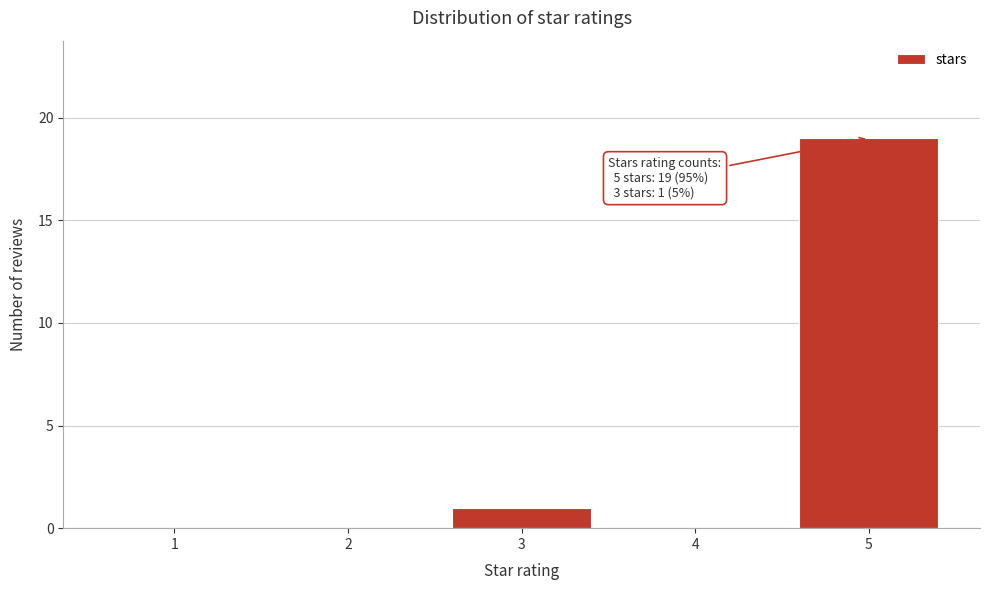

Reading left to right, list all the values displayed in this chart.

1=0	2=0	3=1	4=0	5=19